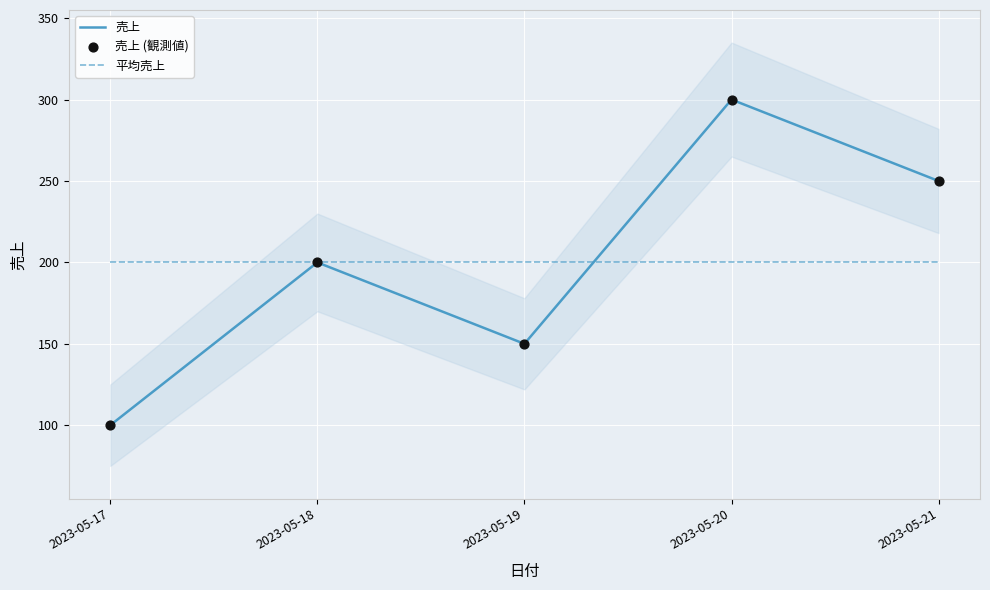

Which series has the largest total across all categories?

売上